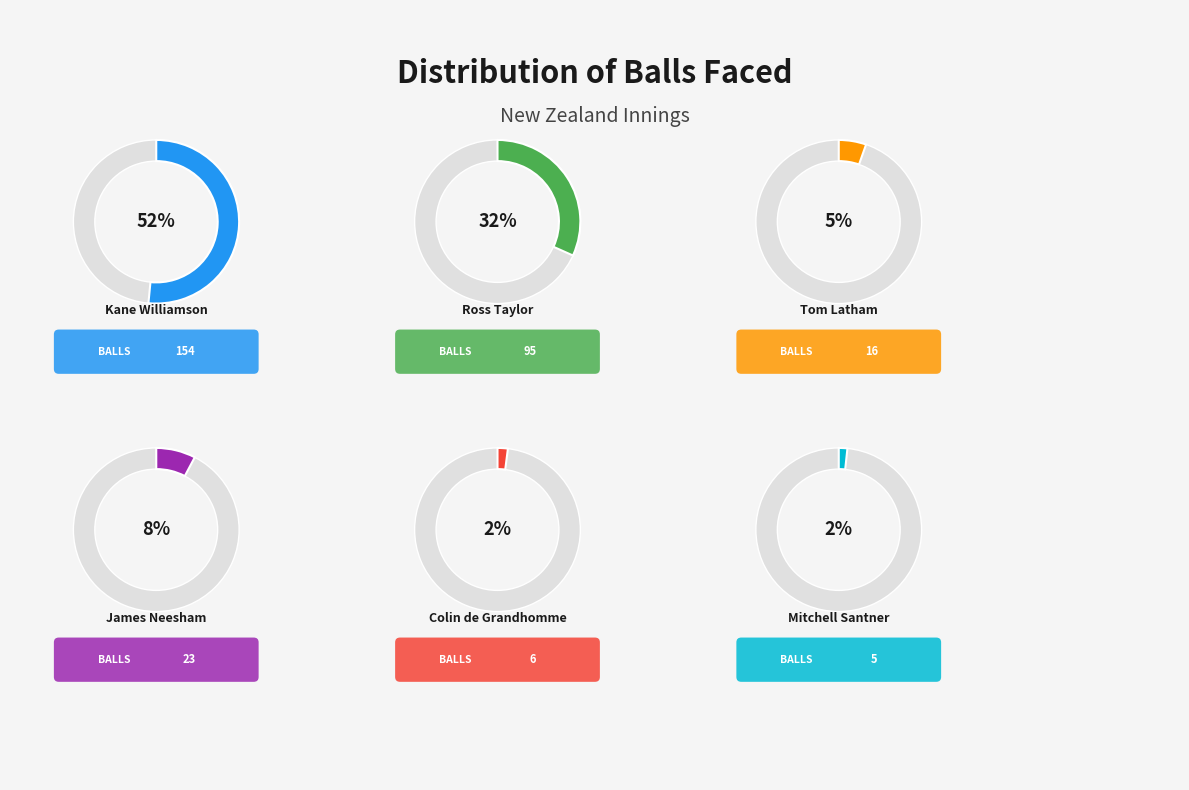

Between James Neesham and Mitchell Santner, which is larger?

James Neesham